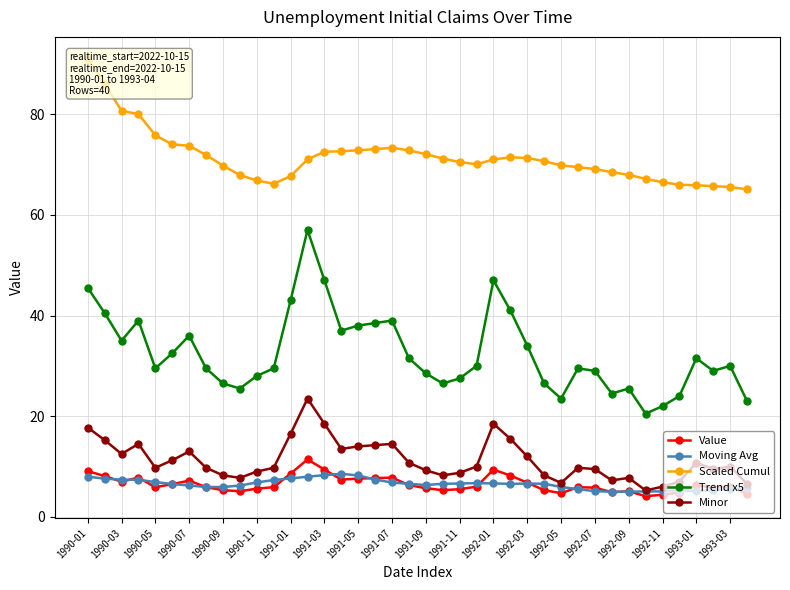

Where does the Moving Avg series first go above 6?

1990-01